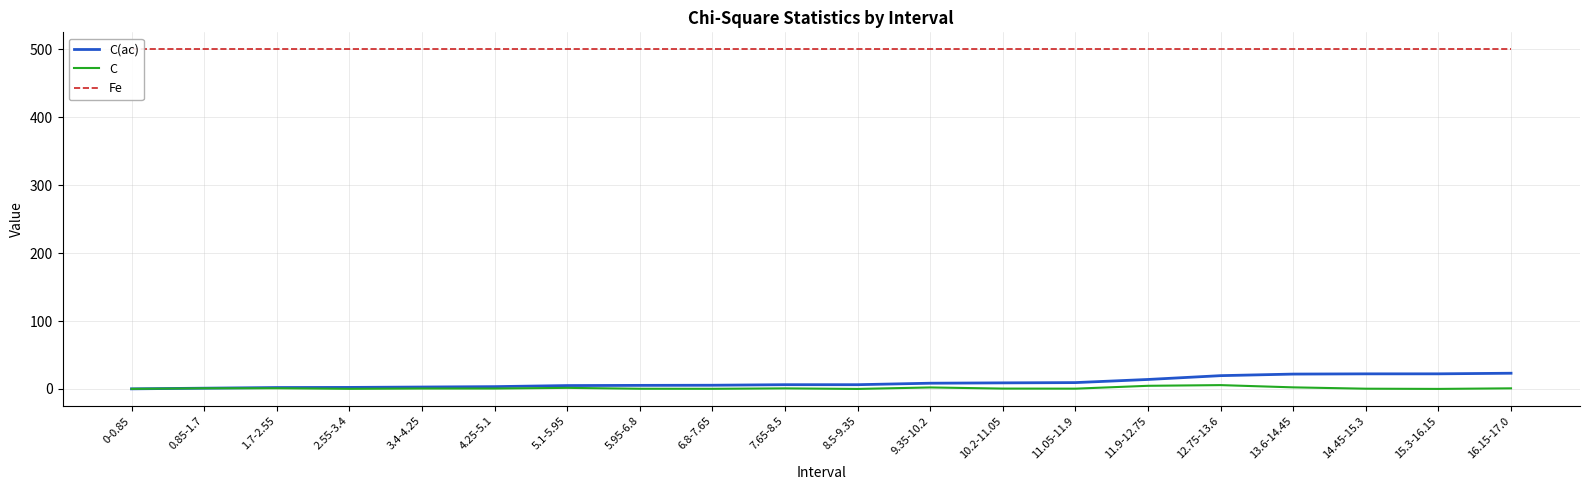

What are all the series names shown in the legend?

C(ac), C, Fe